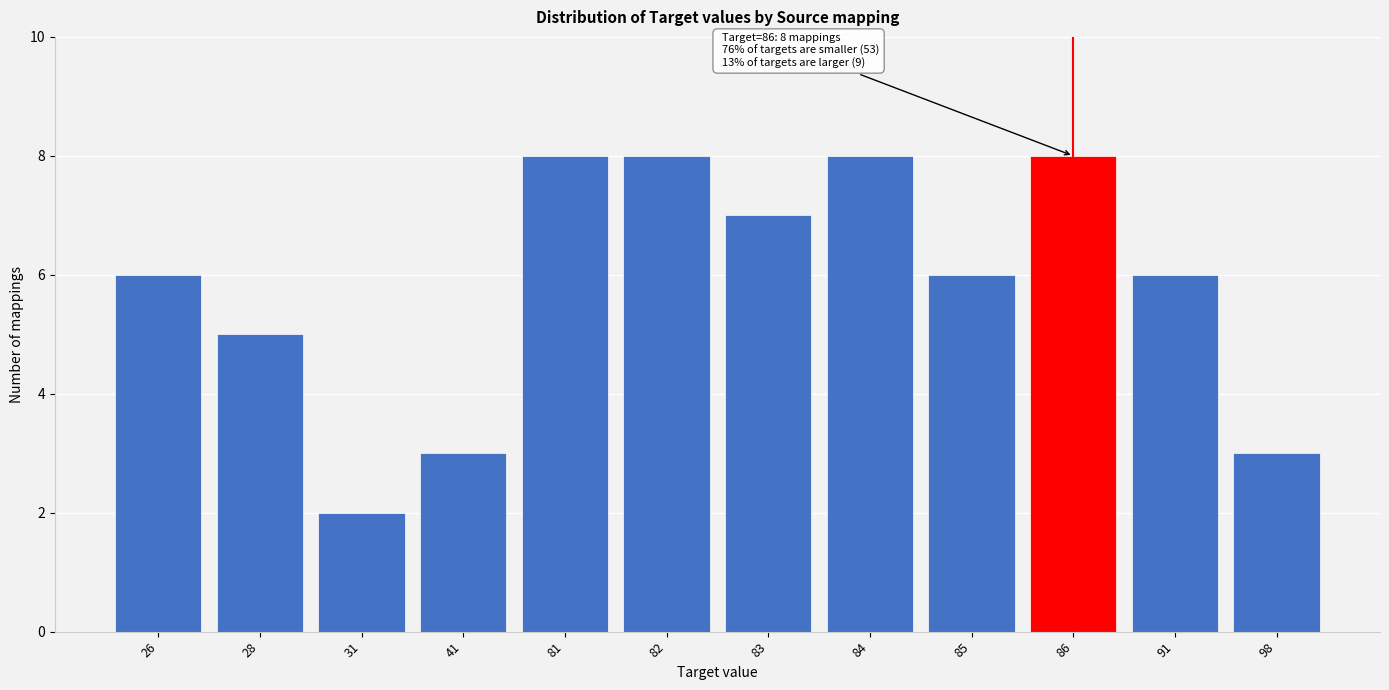

Reading left to right, extract all data points from this chart.

26=6	28=5	31=2	41=3	81=8	82=8	83=7	84=8	85=6	86=8	91=6	98=3